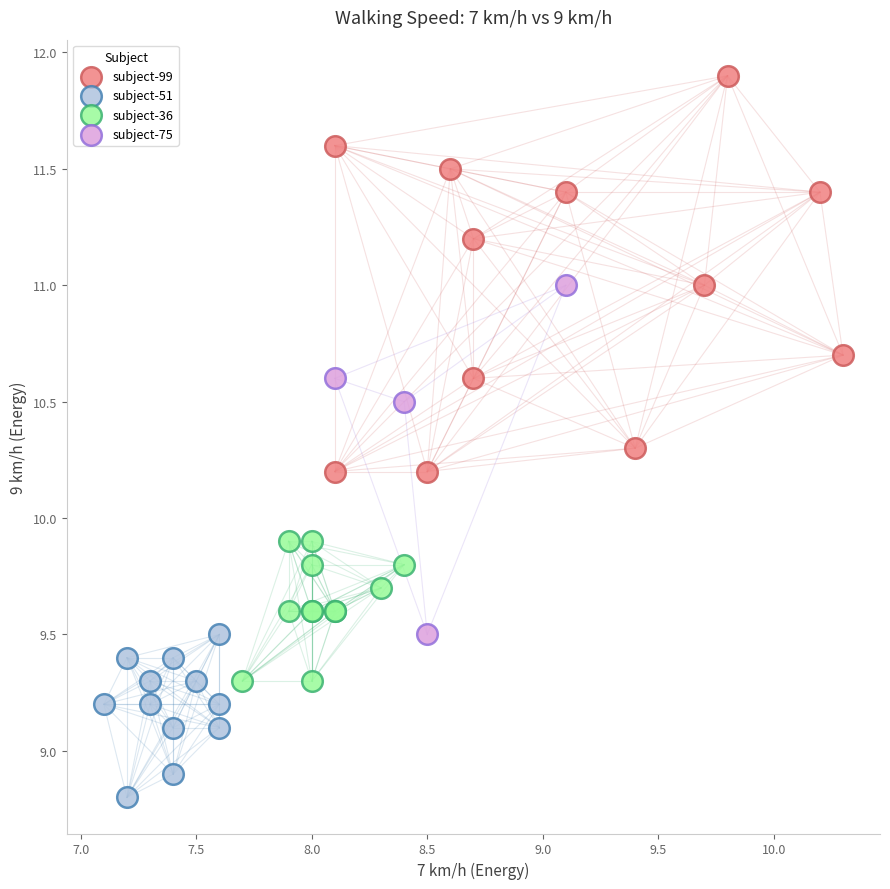

What are all the series names shown in the legend?

subject-99, subject-51, subject-36, subject-75